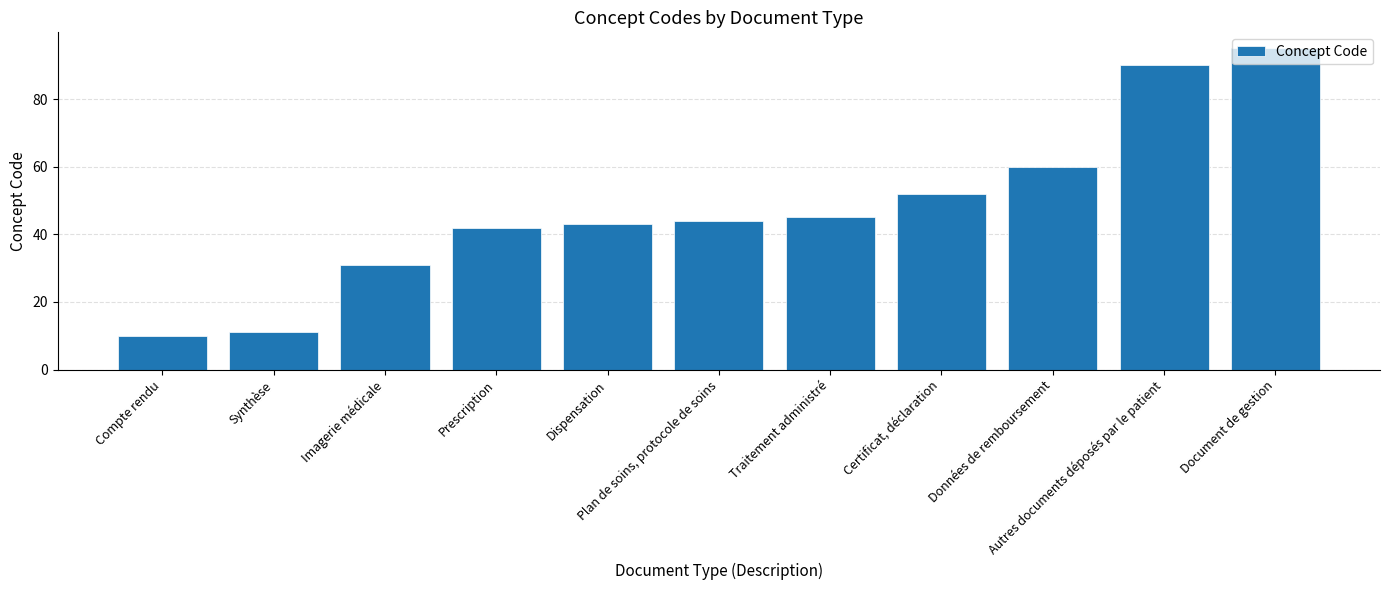

What is the greatest value displayed?

95